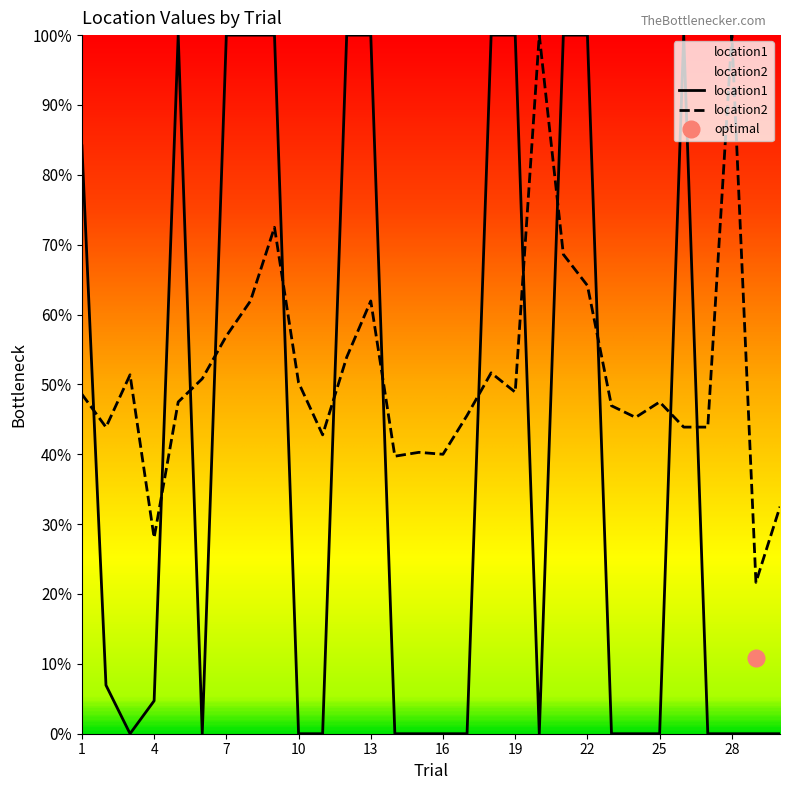

Where is the first local minimum for location2?

2